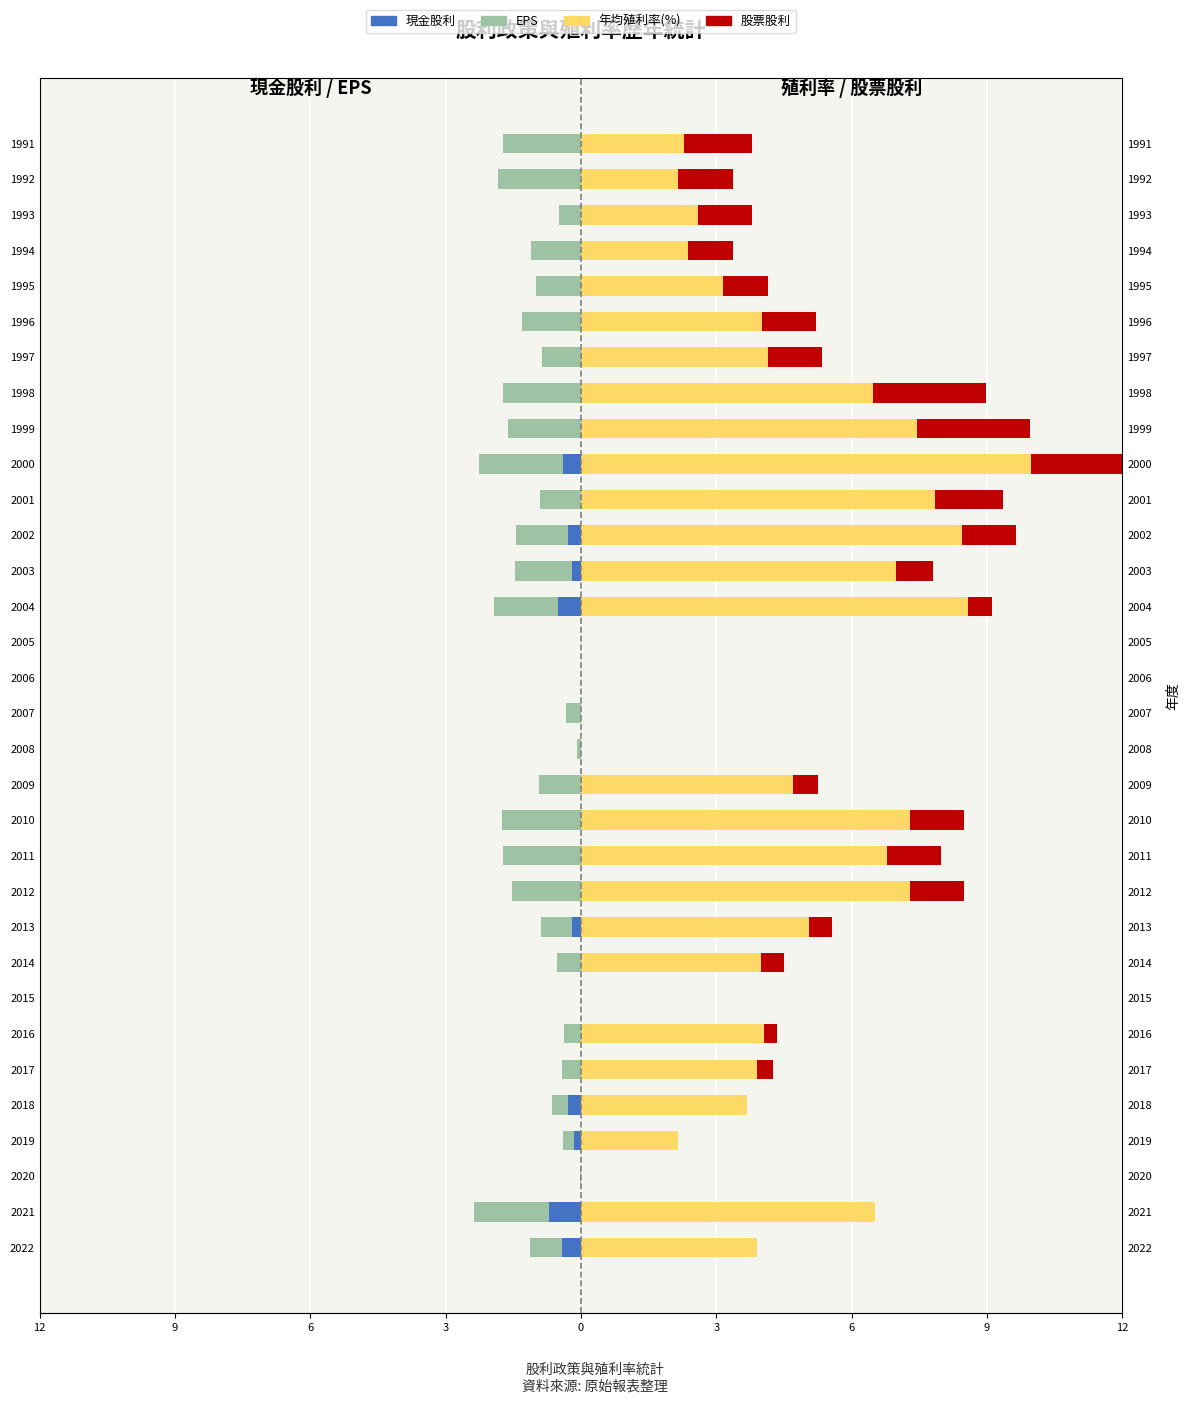

What are all the series names shown in the legend?

現金股利, EPS, 年均殖利率(%), 股票股利